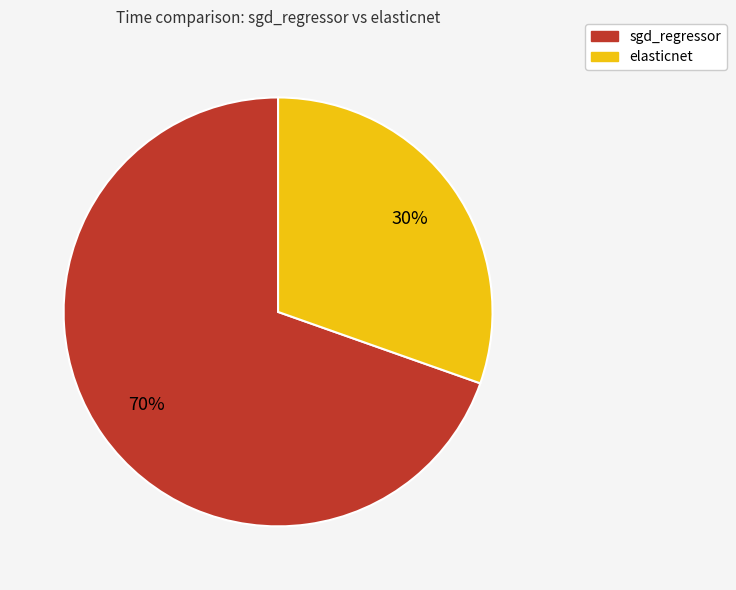

Which slice represents more than half of the pie?

sgd_regressor